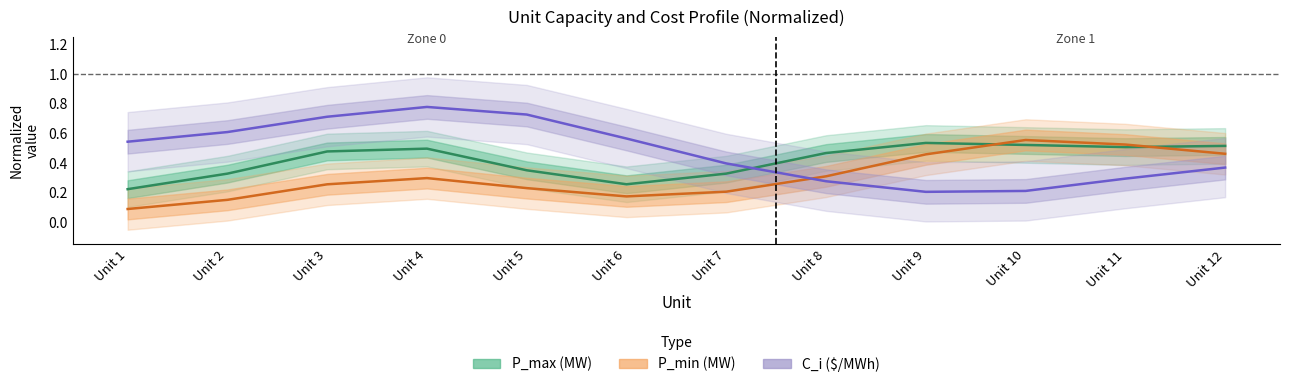

What is the total value across all series at Unit 12?

1.3